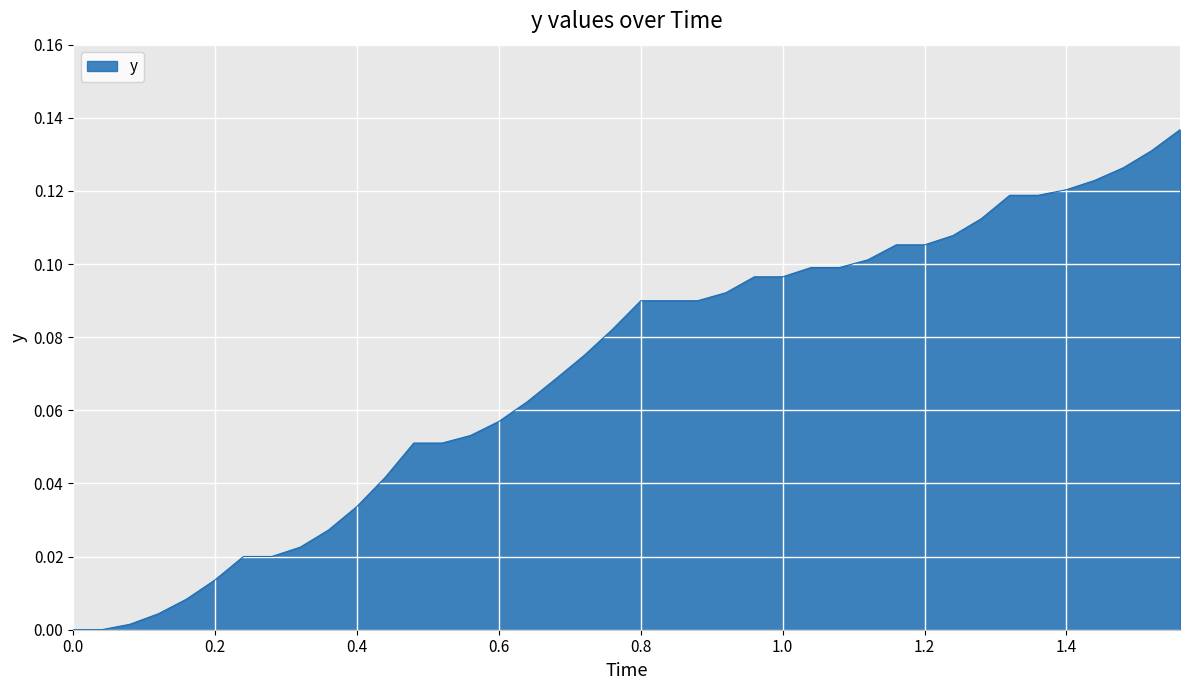

Is it true that the value at 0.8 is 0.0?

False